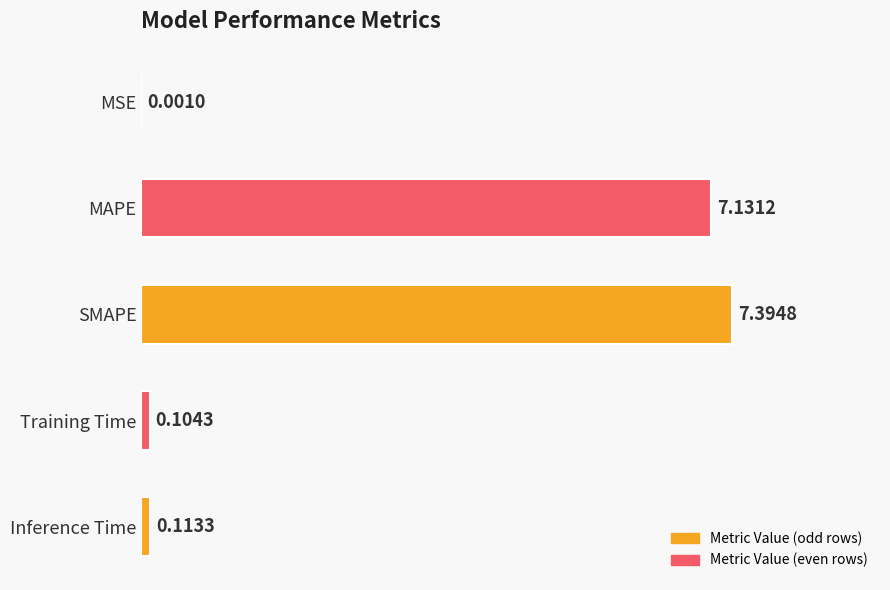

What is the sum of all values?

14.7